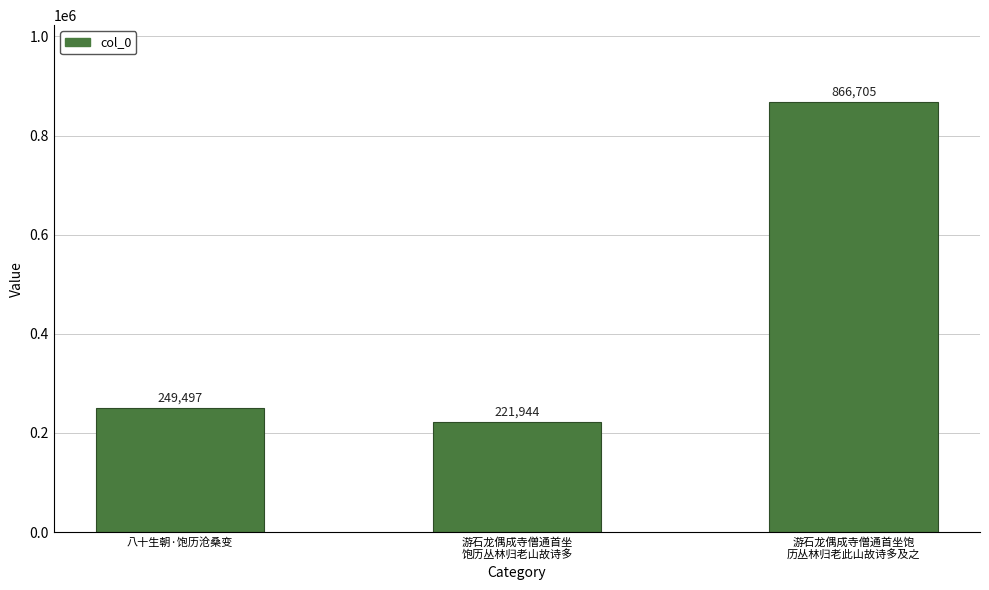

What is the label of the 2nd bar from the left?

游石龙偶成寺僧通首坐
饱历丛林归老山故诗多